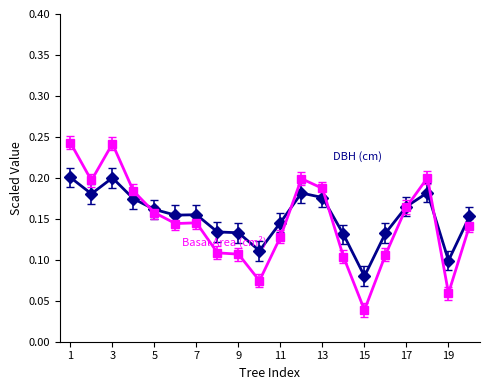

How many data points does each series have?

20